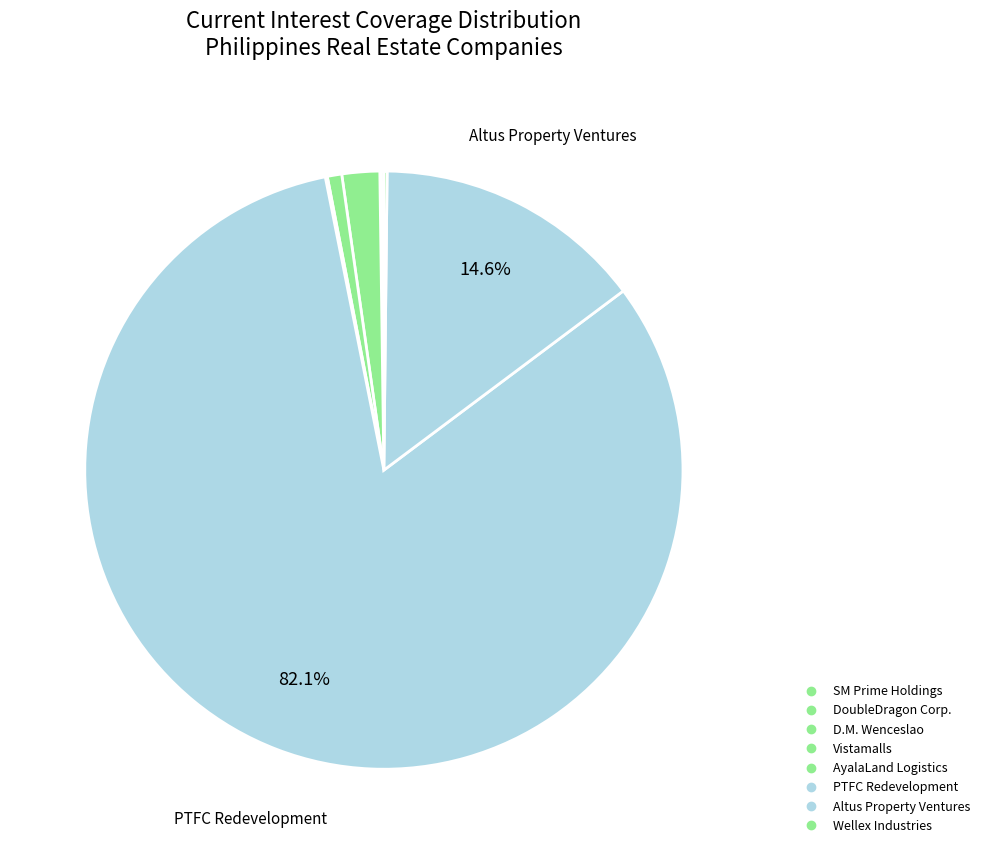

True or false: D.M. Wenceslao accounts for 2% of the total.

True